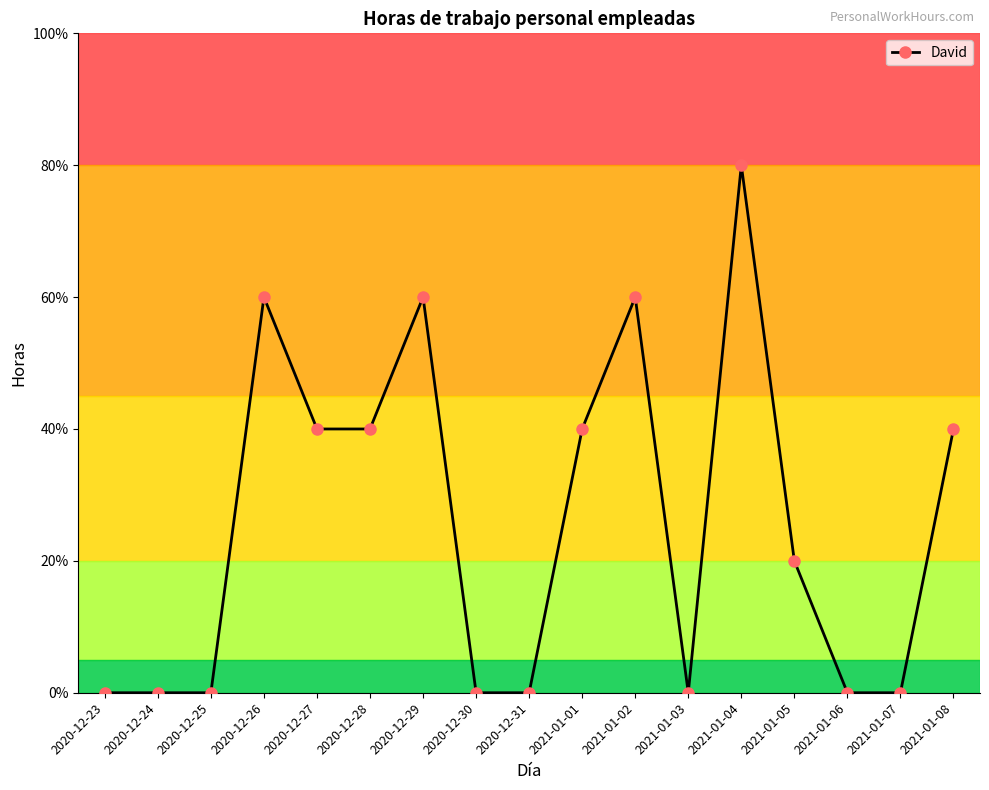

Between 2021-01-05 and 2020-12-31, which is larger?

2021-01-05